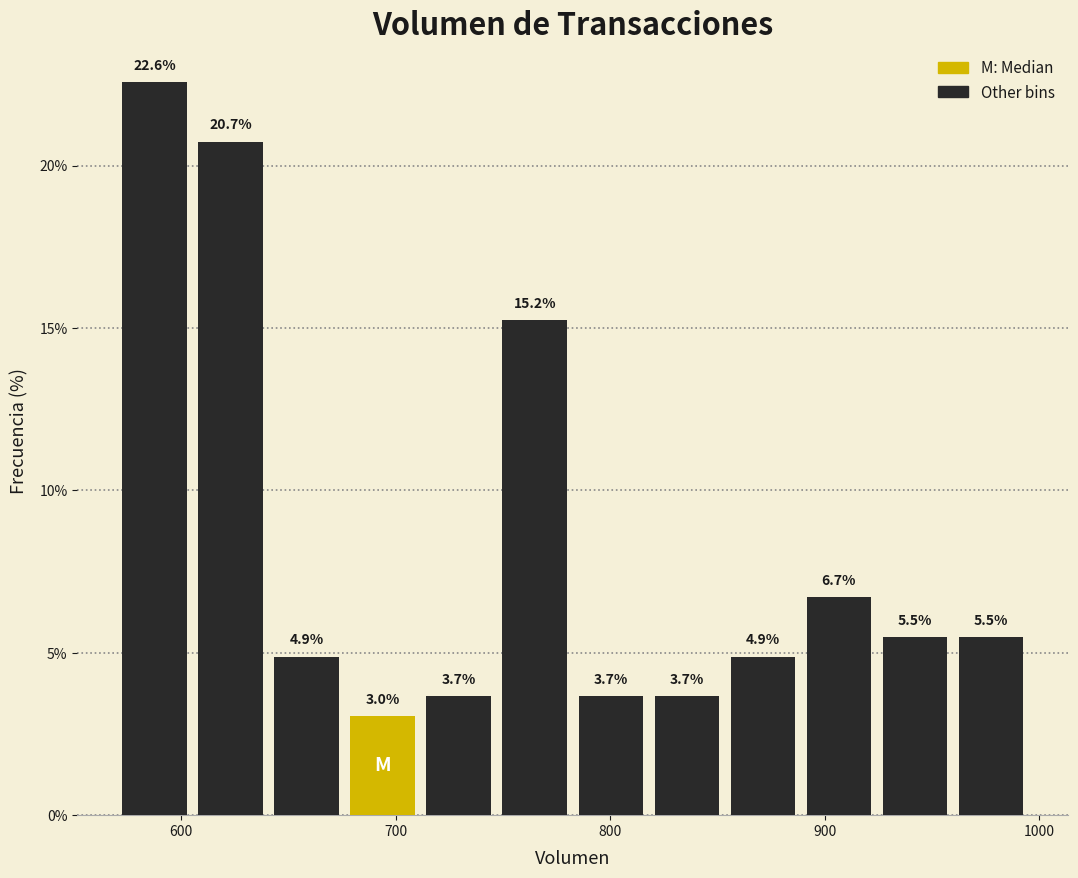

Read against the x-axis, roughly where is the centre of the tallest bar?

590